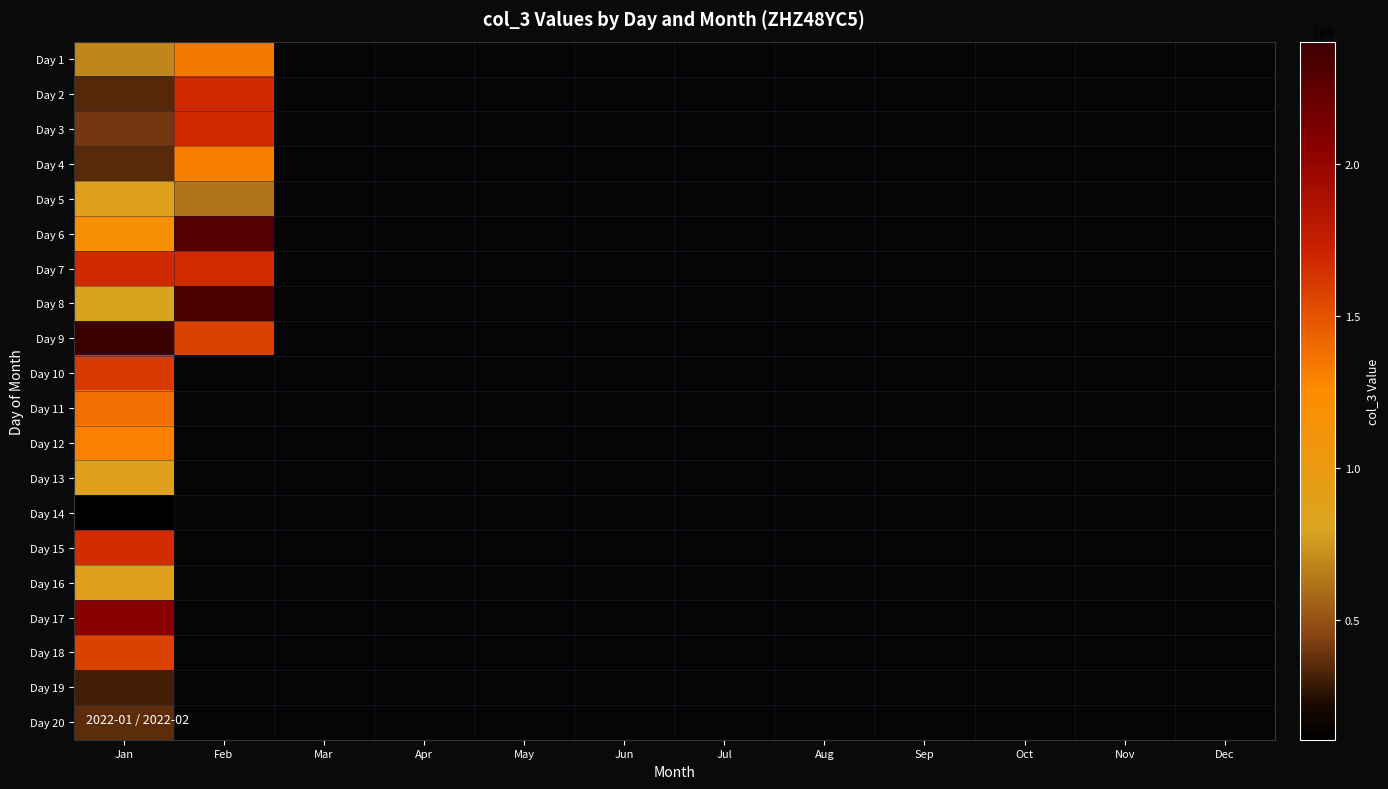

How many categories are shown in the chart?

12